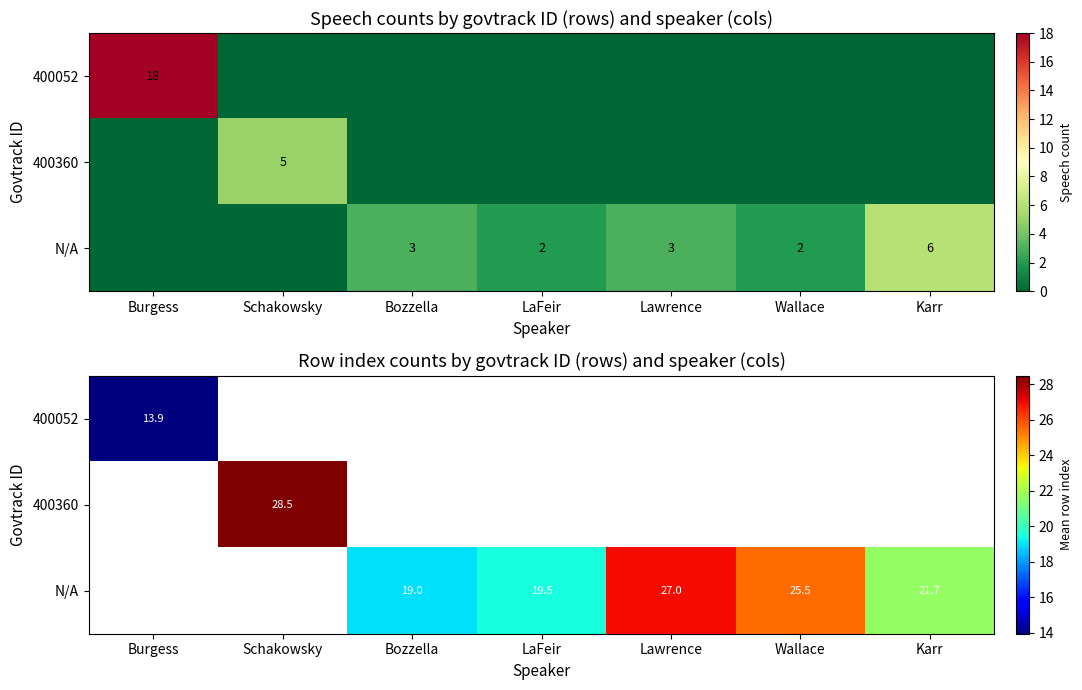

At which label does 400052 reach its peak?

Burgess